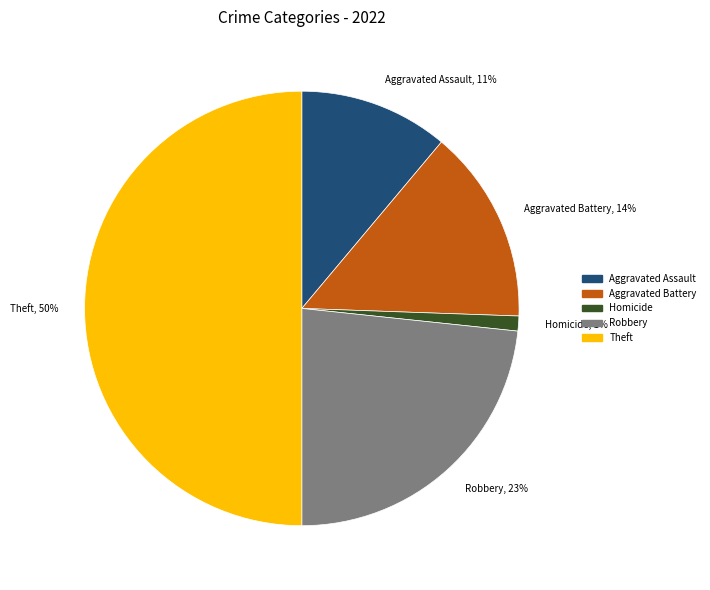

Rank the categories by value from lowest to highest.

Homicide, 1%, Aggravated Assault, 11%, Aggravated Battery, 14%, Robbery, 23%, Theft, 50%